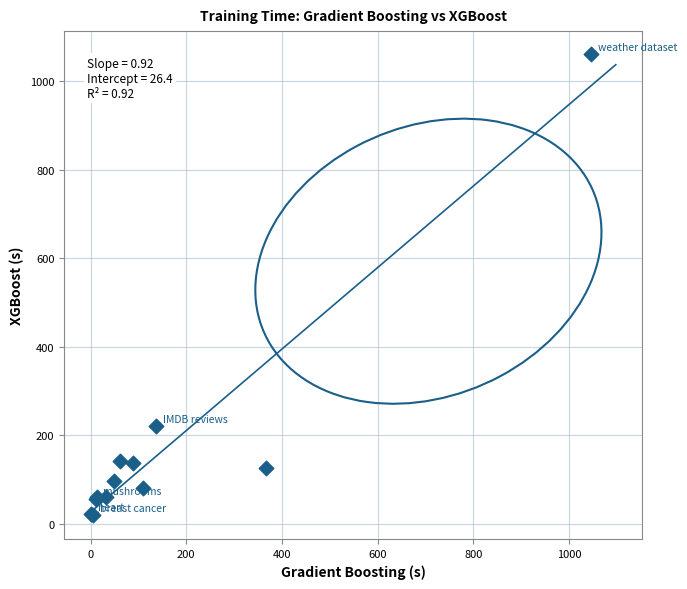

What Y value in the scatter plot is closest to 540?

220.4